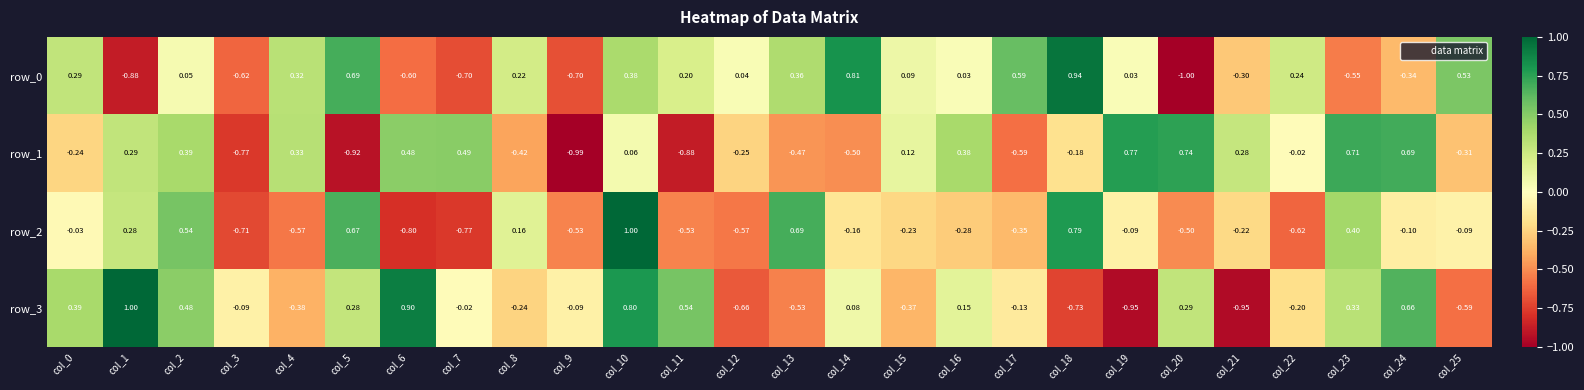

Count the number of data series in this chart.

4